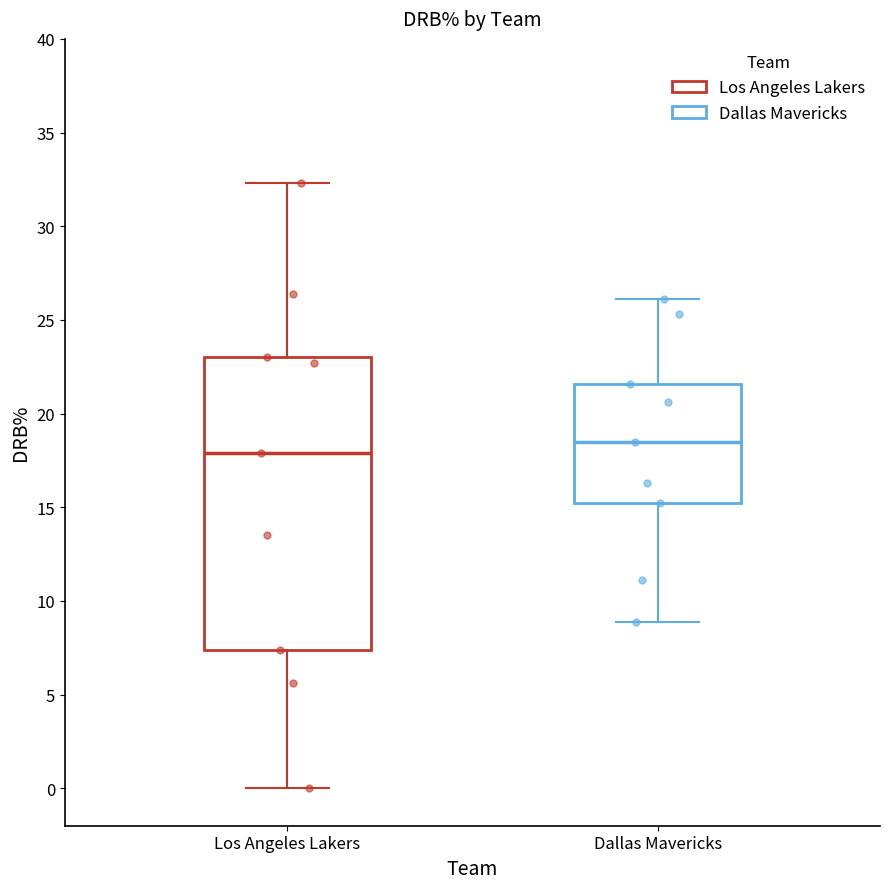

Comparing the boxes themselves (not the whiskers), which one is the tallest?

Los Angeles Lakers